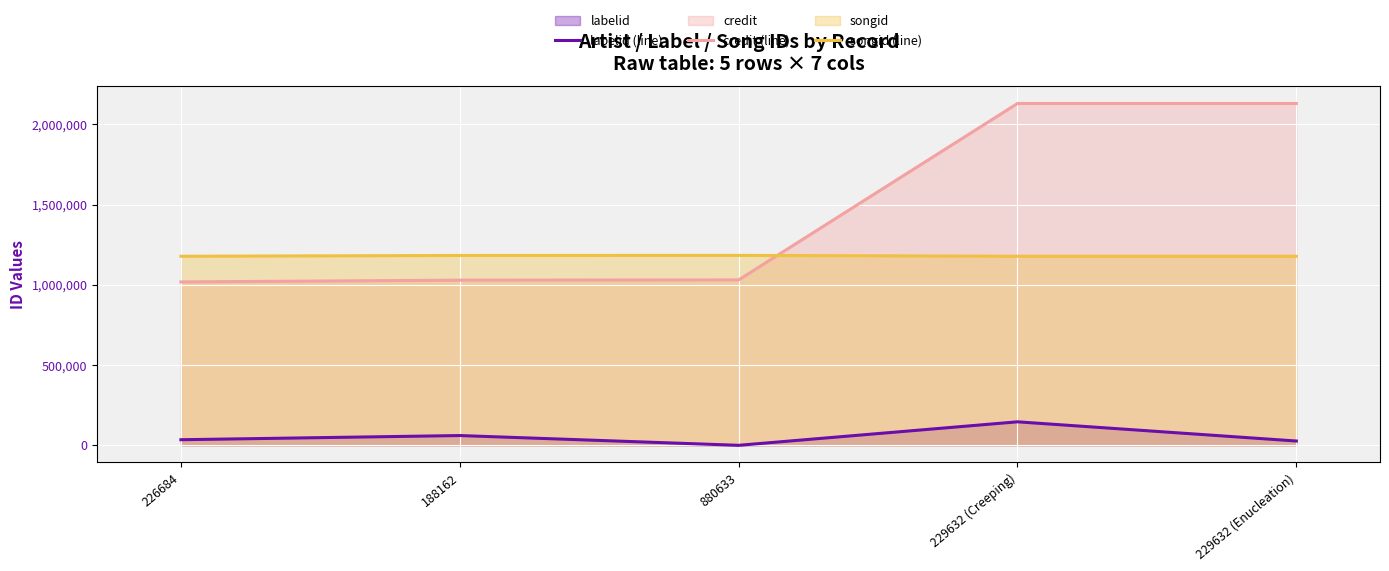

How many data points in labelid (line) are less than 34890?

2